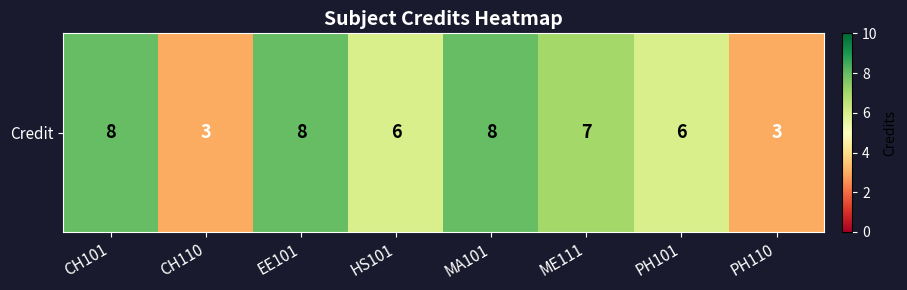

What is the smallest value displayed?

3